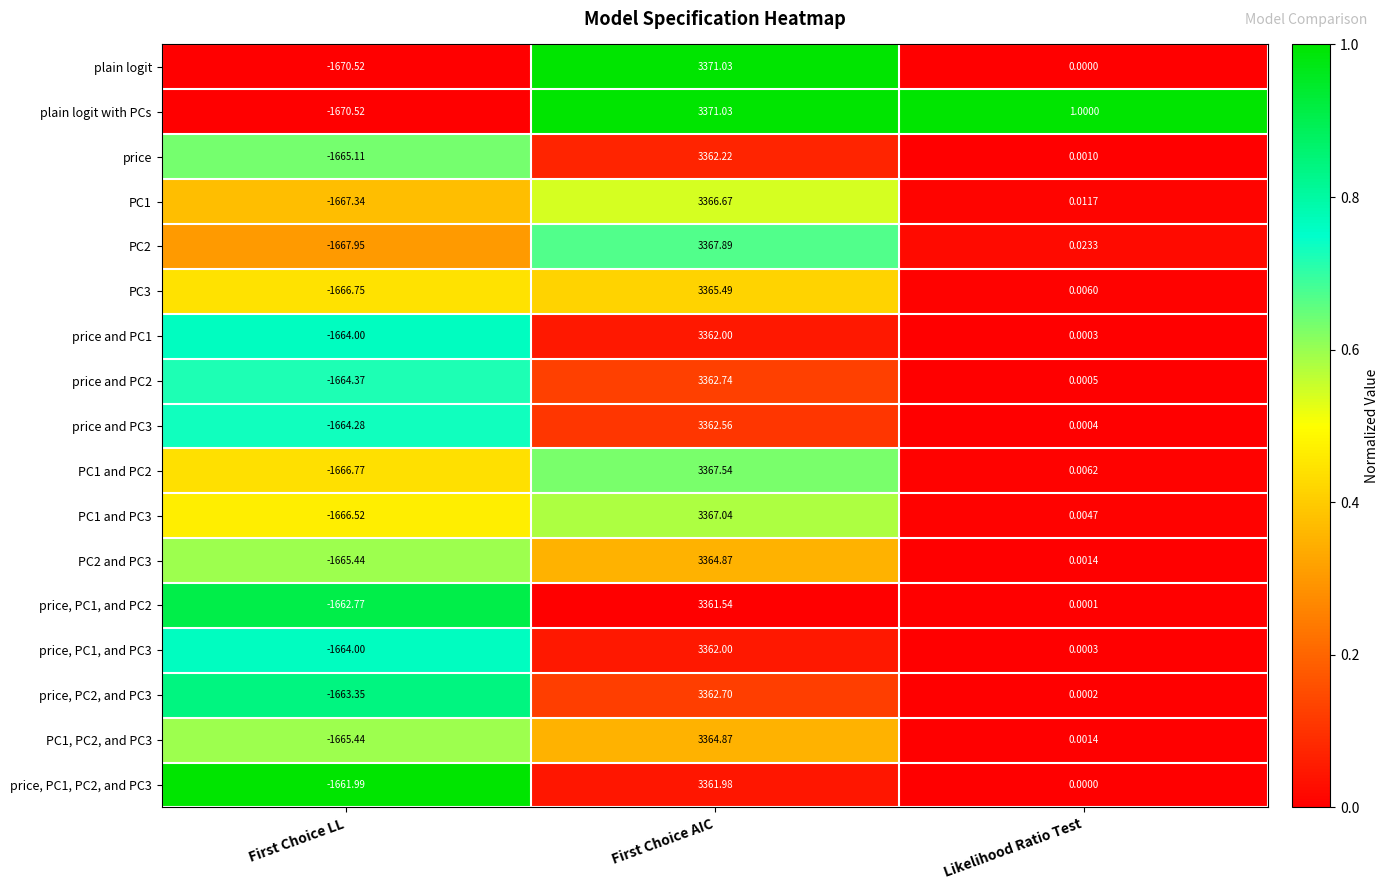

Count the number of data series in this chart.

17